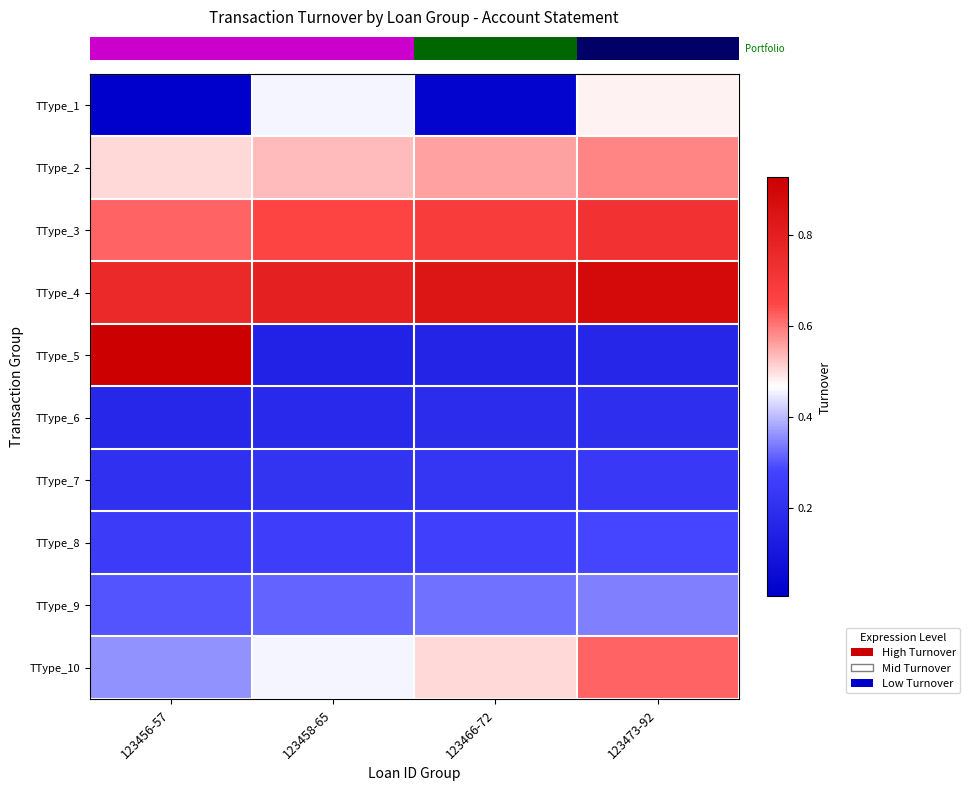

Reading right to left, what are all the values shown in this chart?

row_0: 0.5	0.0	0.5	0.0
row_1: 0.6	0.6	0.5	0.5
row_2: 0.7	0.7	0.7	0.6
row_3: 0.9	0.8	0.8	0.8
row_4: 0.2	0.2	0.1	0.9
row_5: 0.2	0.2	0.2	0.2
row_6: 0.2	0.2	0.2	0.2
row_7: 0.3	0.3	0.3	0.2
row_8: 0.3	0.3	0.3	0.3
row_9: 0.6	0.5	0.5	0.4